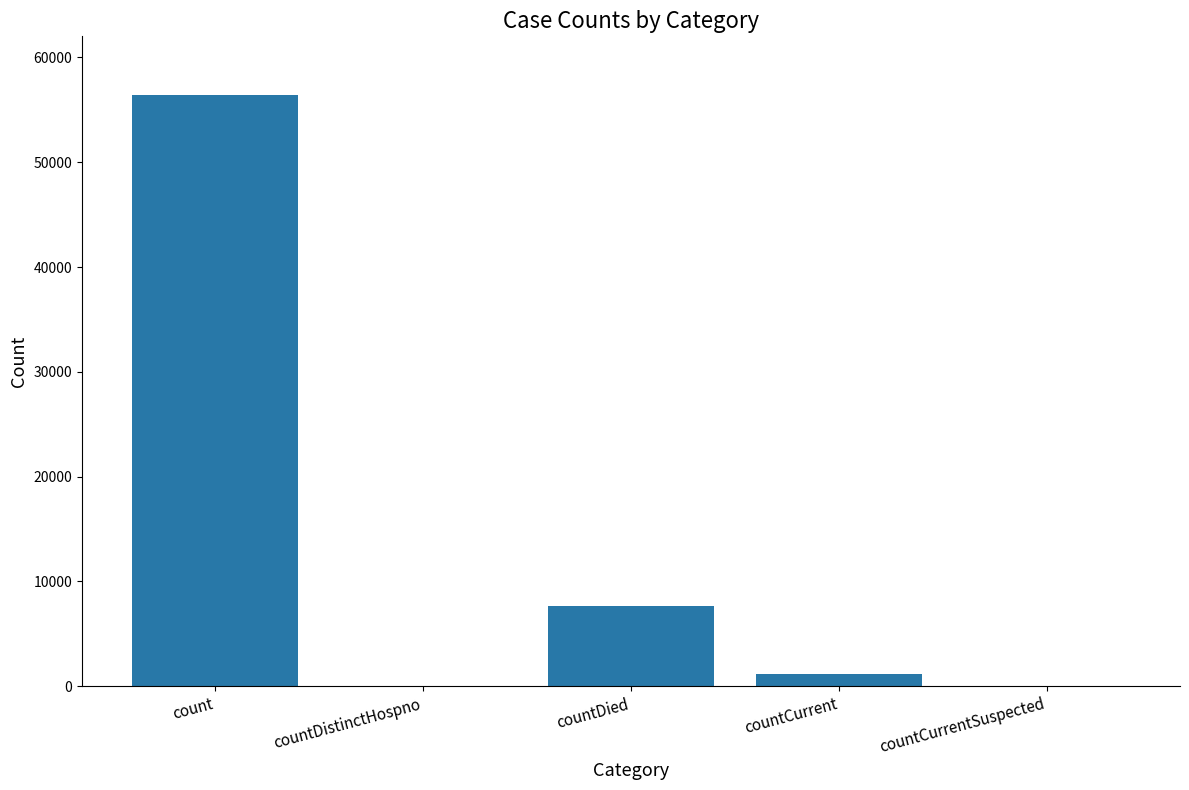

True or false: the data shows 31671 at countCurrentSuspected.

False